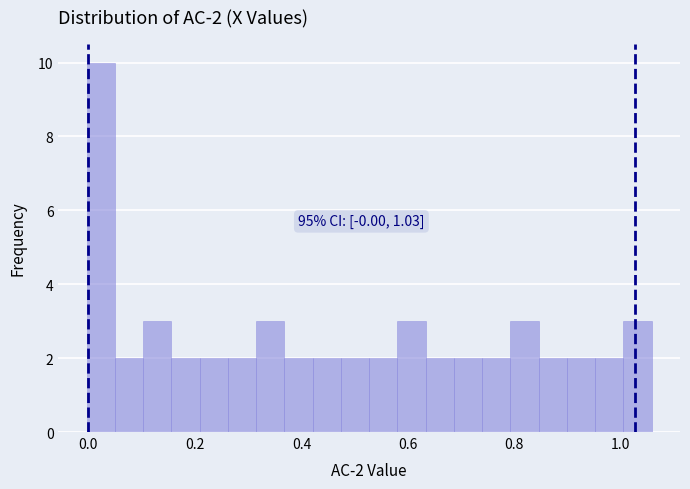

Read against the x-axis, roughly where is the centre of the tallest bar?

0.02